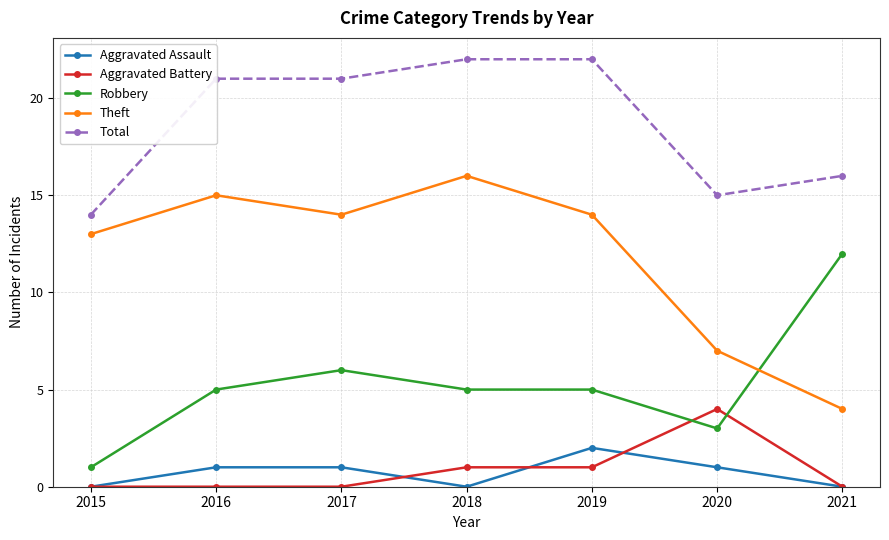

Which series has the largest total across all categories?

Total